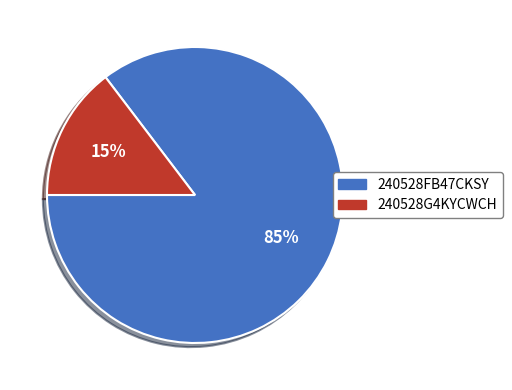

What percentage is the 240528FB47CKSY slice, to the nearest percent?

85%